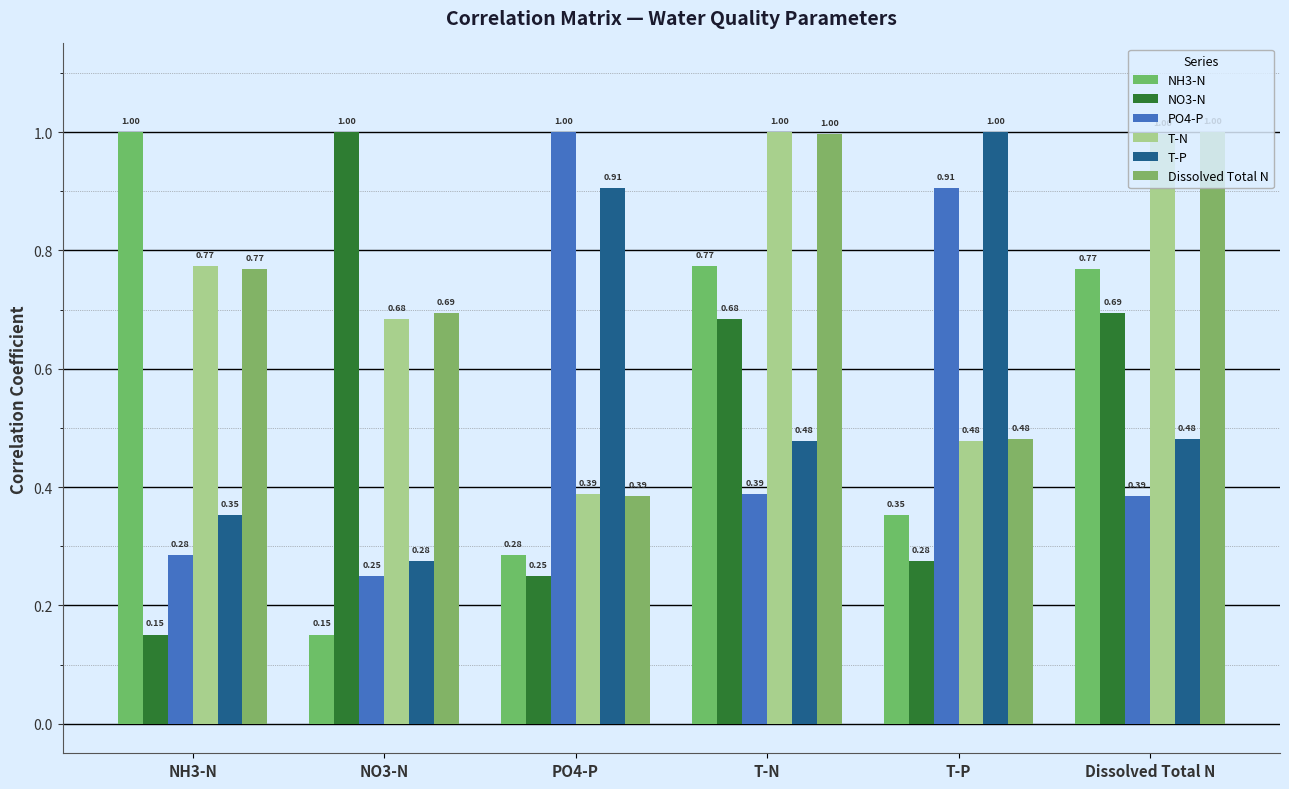

What is the sum of the PO4-P values at PO4-P and Dissolved Total N?

1.4